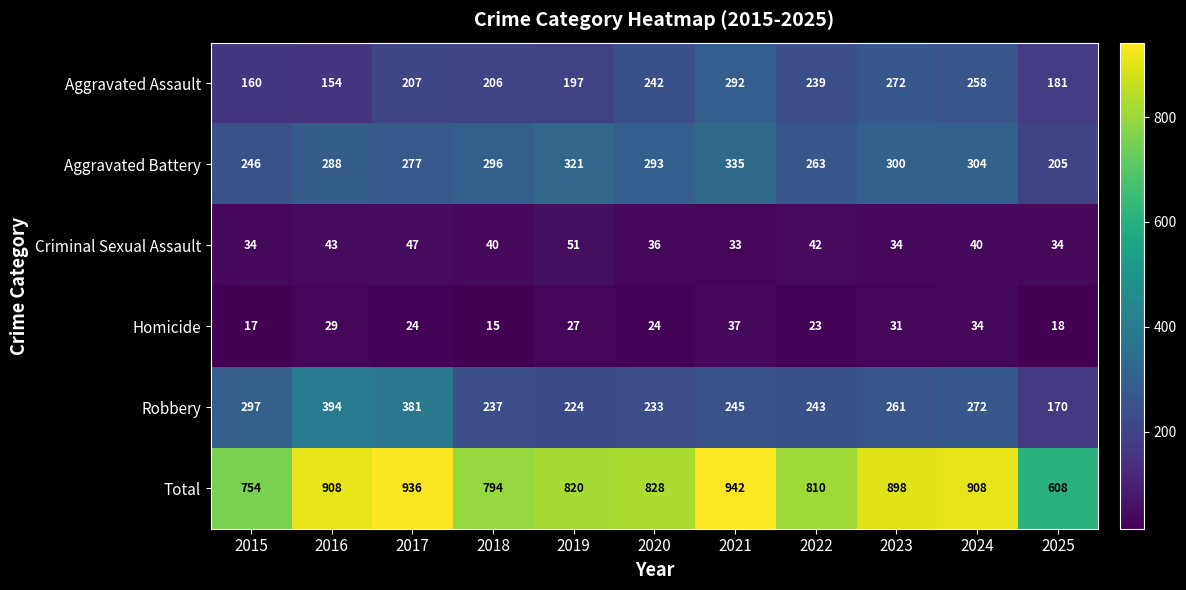

What is the maximum value shown in the chart?

942